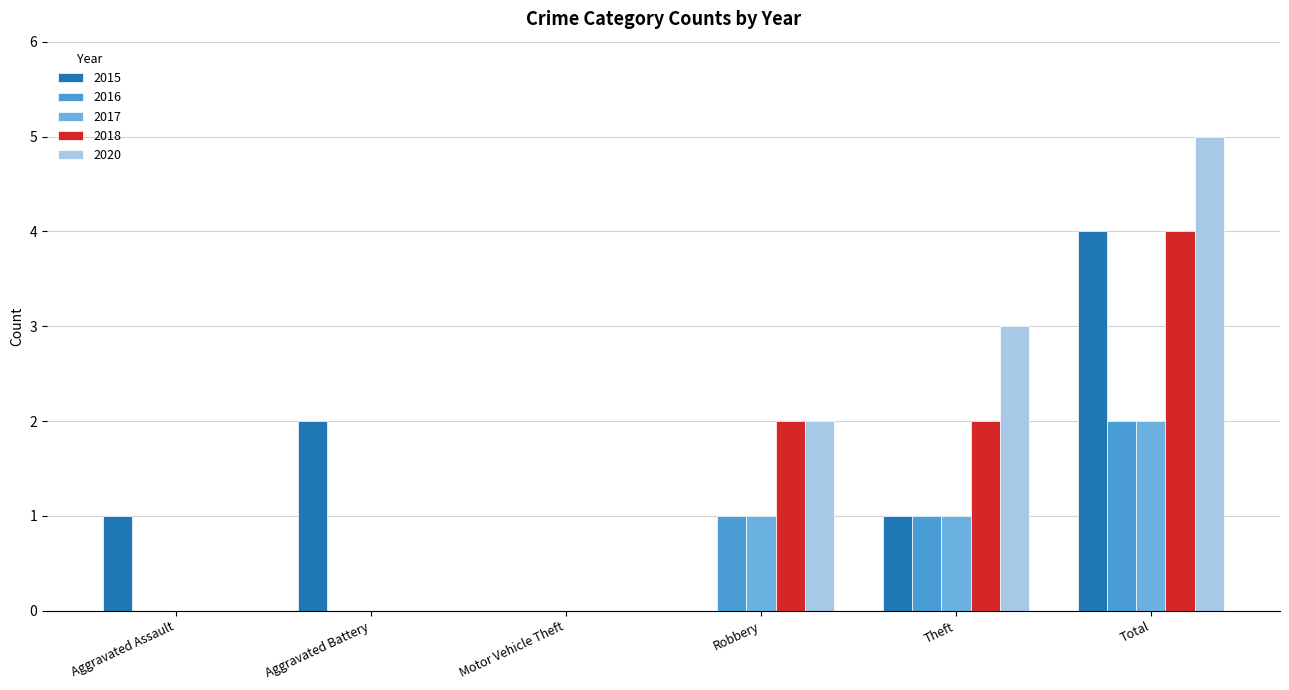

Rank the categories by 2015 value from highest to lowest.

Total, Aggravated Battery, Aggravated Assault, Theft, Motor Vehicle Theft, Robbery